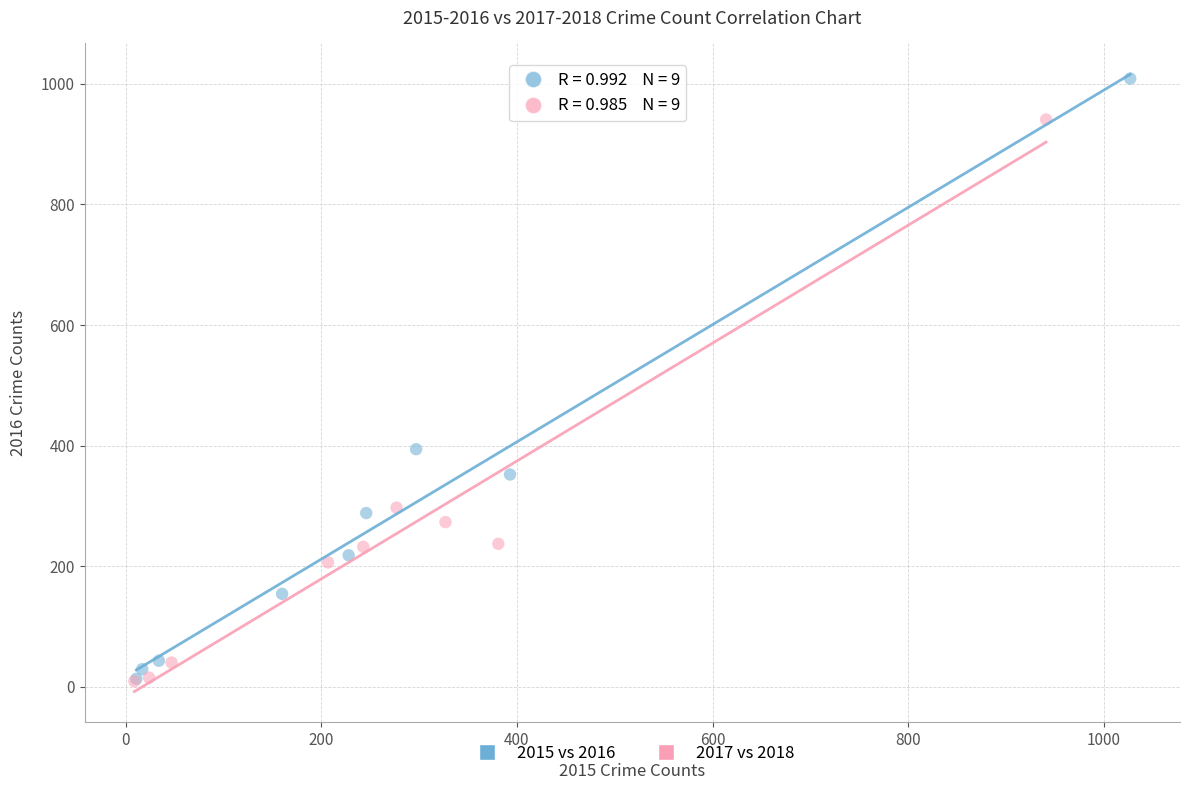

Which series has the largest Y range (max minus min)?

2015 vs 2016